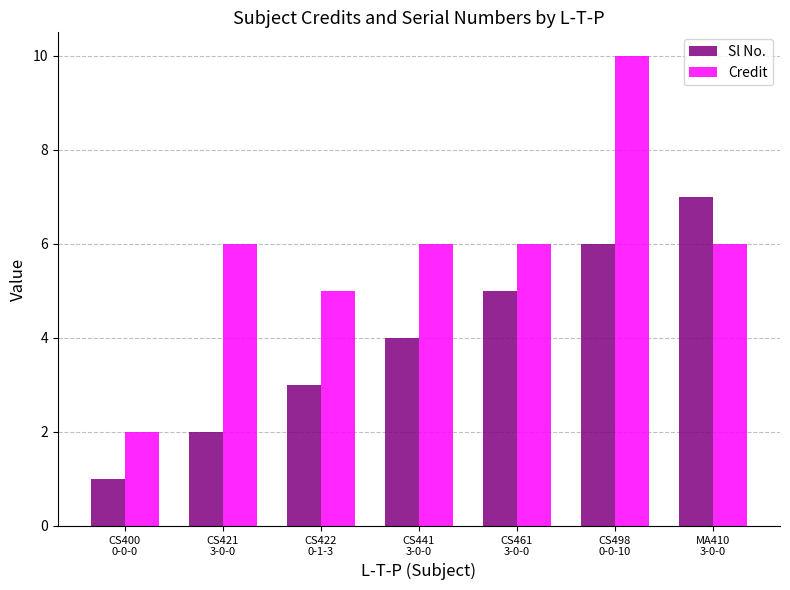

What is the maximum value shown in the chart?

10